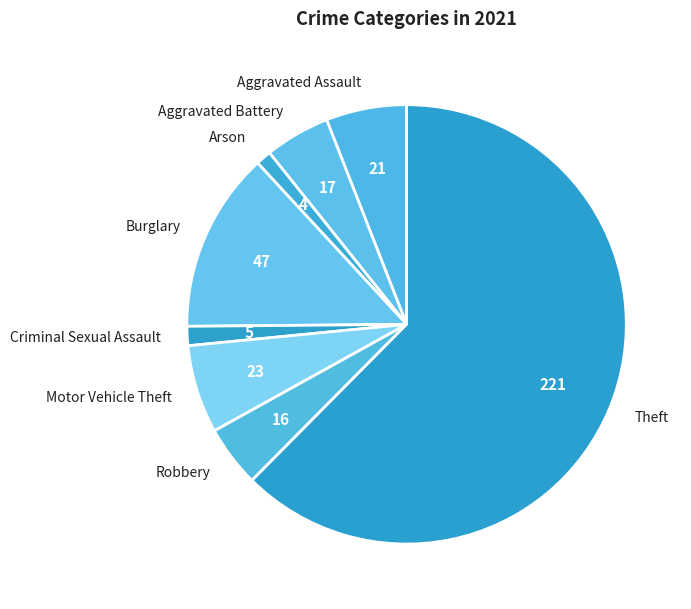

Between Burglary and Robbery, which is larger?

Burglary